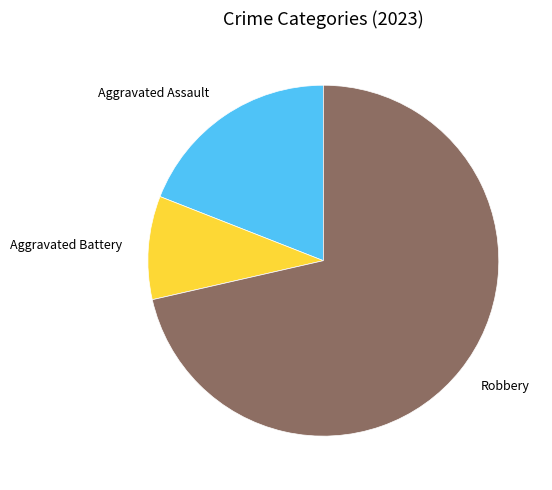

The Aggravated Assault slice represents 19% of the pie. True or false?

True